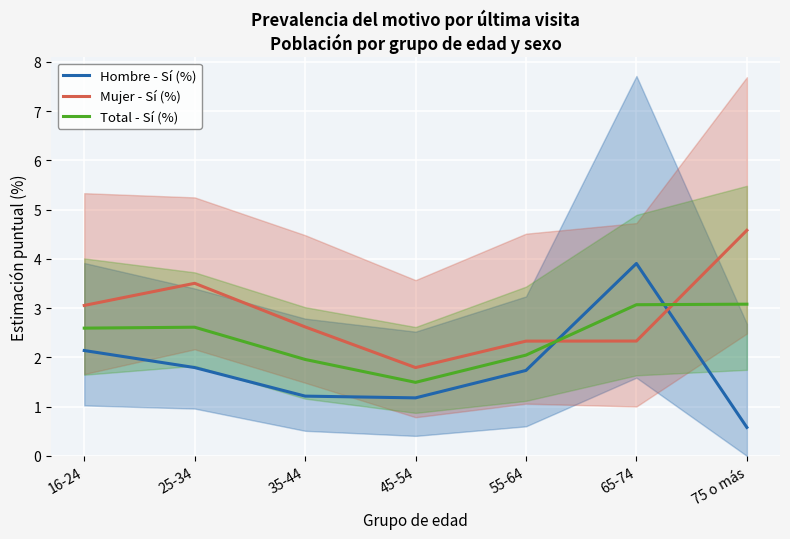

Reading right to left, list all the values displayed in this chart.

Hombre - Sí (%): 0.6	3.9	1.7	1.2	1.2	1.8	2.1
Mujer - Sí (%): 4.6	2.3	2.3	1.8	2.6	3.5	3.1
Total - Sí (%): 3.1	3.1	2.0	1.5	2.0	2.6	2.6